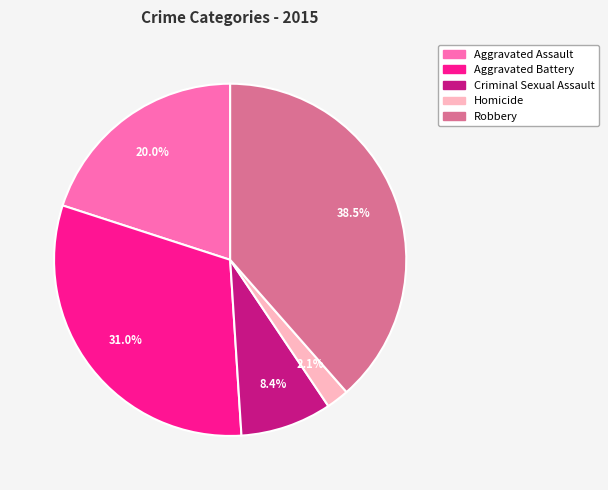

Is it true that Criminal Sexual Assault is 1% of the pie?

False